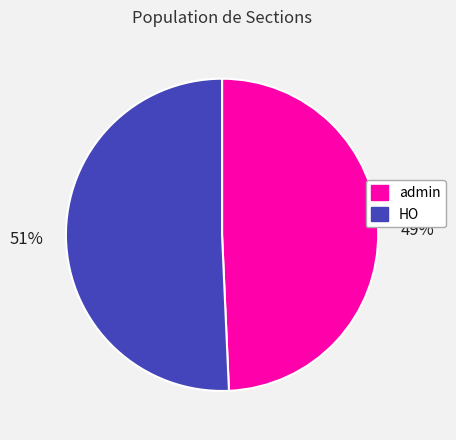

What is the smallest slice in the pie chart?

admin